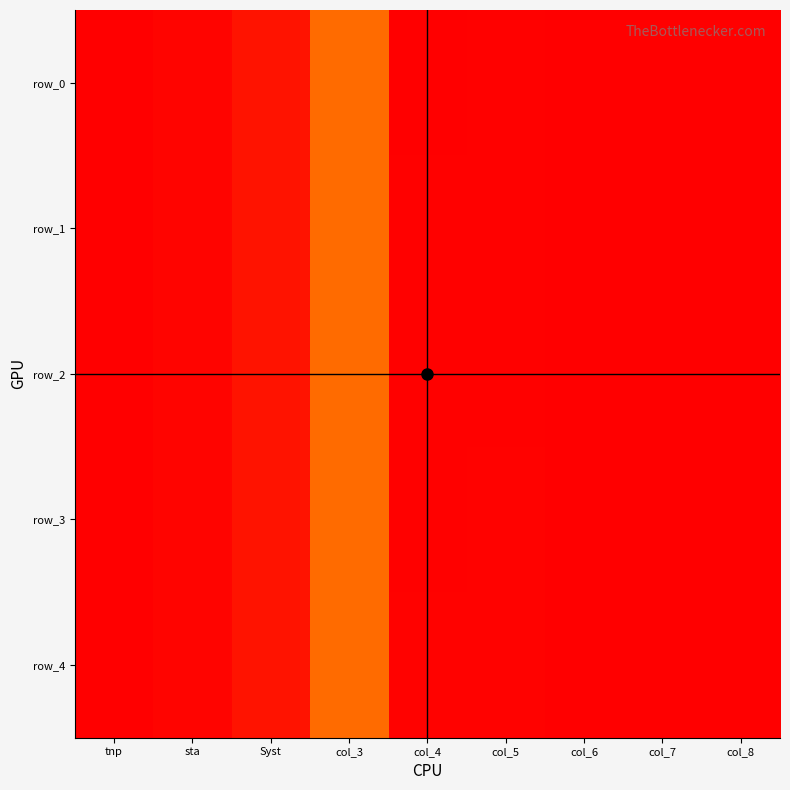

How many values in the row_4 series are below 1?

4